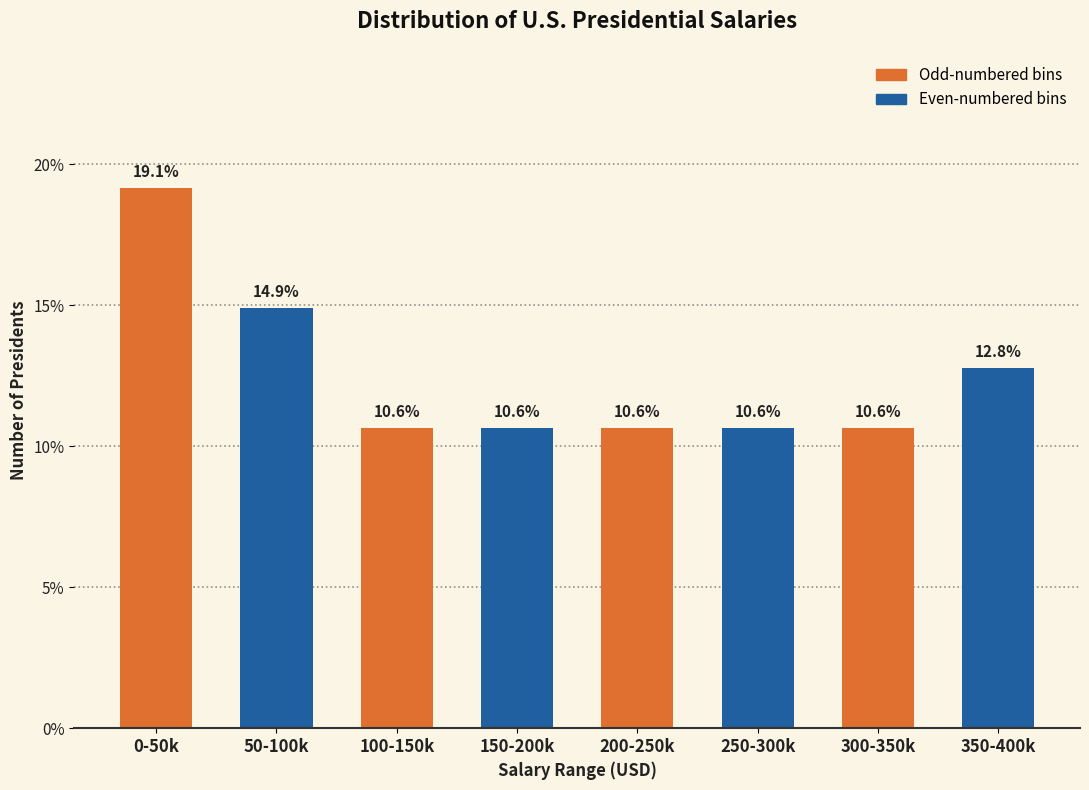

Reading right to left, transcribe all the data shown in this chart.

350-400k=12.8	300-350k=10.6	250-300k=10.6	200-250k=10.6	150-200k=10.6	100-150k=10.6	50-100k=14.9	0-50k=19.1